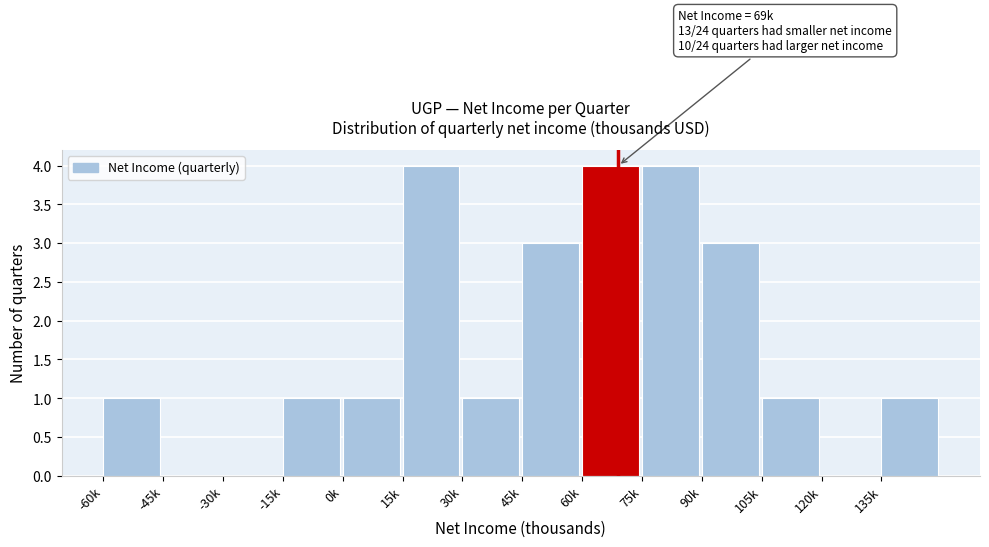

Reading left to right, list all the values displayed in this chart.

-60k=1	-45k=0	-30k=0	-15k=1	0k=1	15k=4	30k=1	45k=3	60k=4	75k=4	90k=3	105k=1	120k=0	135k=1